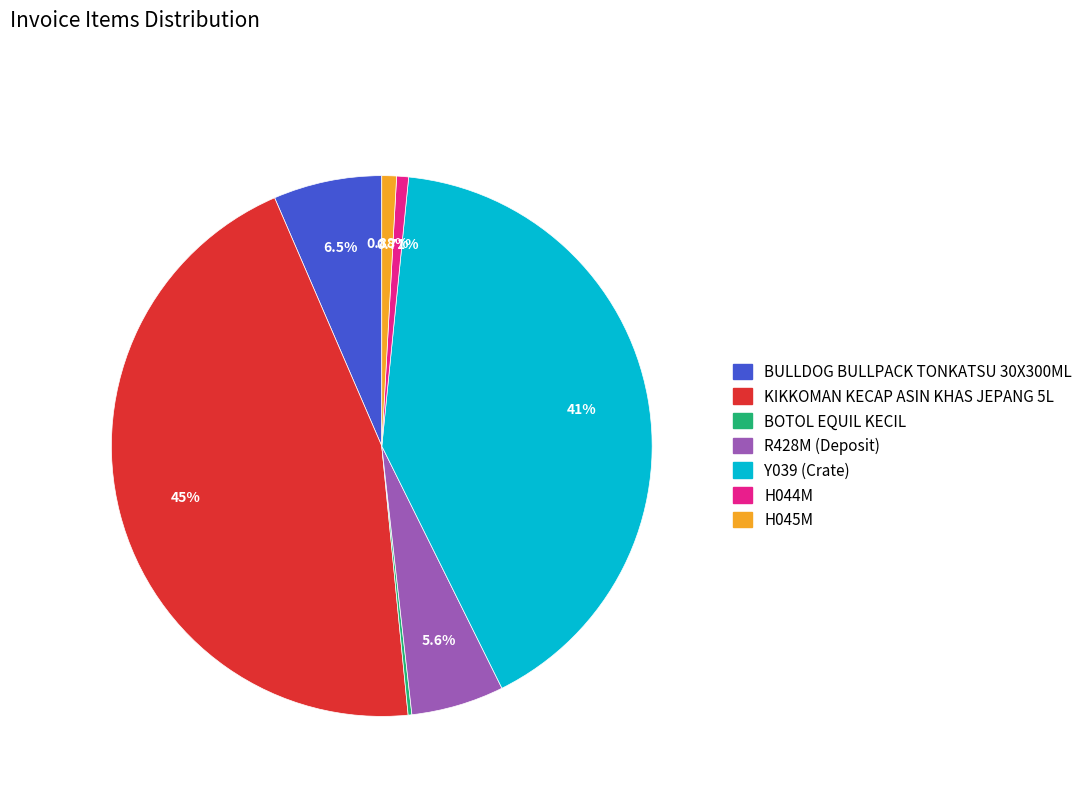

Does KIKKOMAN KECAP ASIN KHAS JEPANG 5L represent more than half of the total?

No